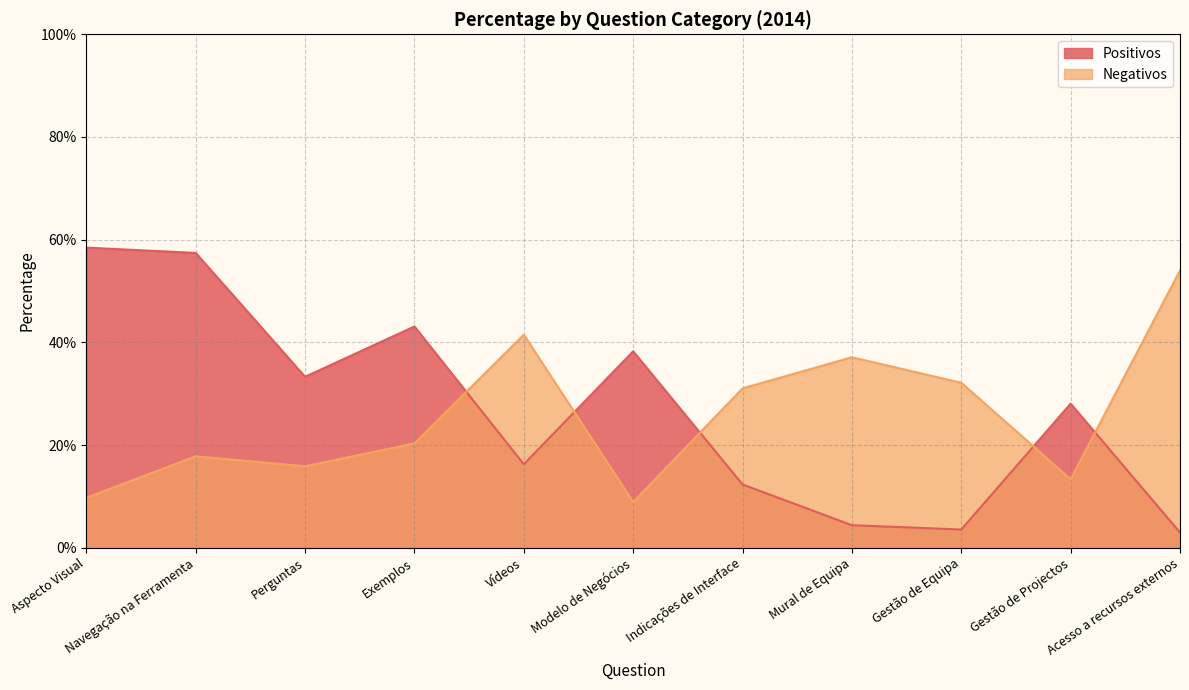

Reading left to right, transcribe all the data shown in this chart.

Positivos: 0.6	0.6	0.3	0.4	0.2	0.4	0.1	0.0	0.0	0.3	0.0
Negativos: 0.1	0.2	0.2	0.2	0.4	0.1	0.3	0.4	0.3	0.1	0.5